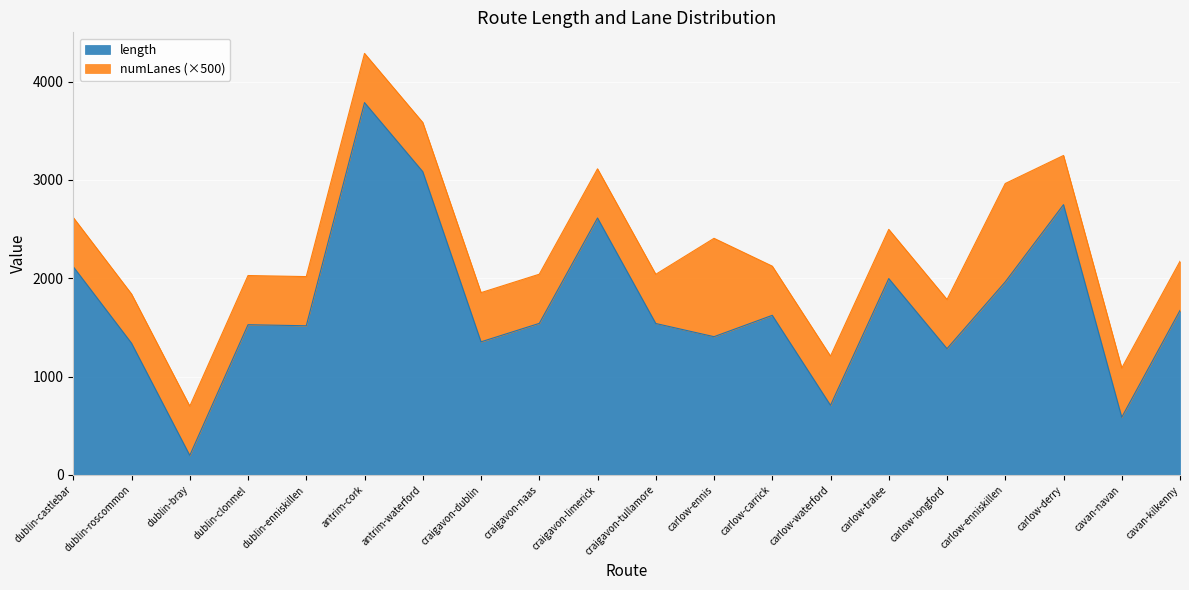

True or false: the data shows 199.3 at dublin-bray.

True